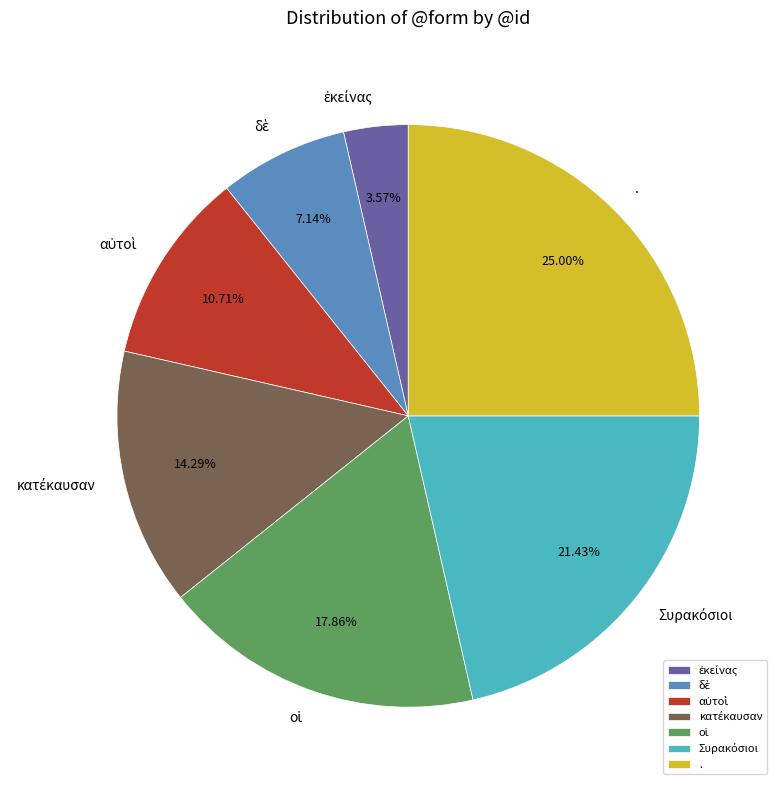

Is there any slice that represents more than half of the pie?

No